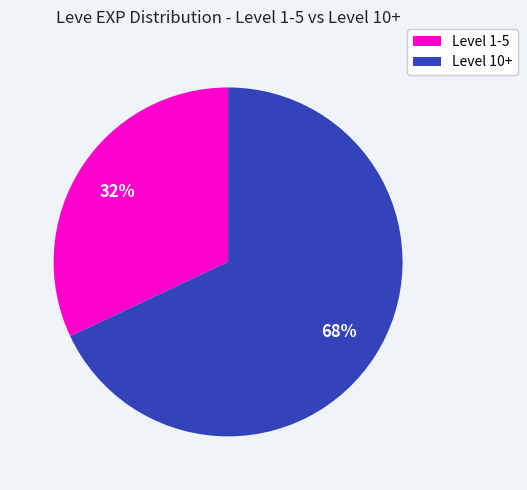

Count the number of slices in the pie.

2